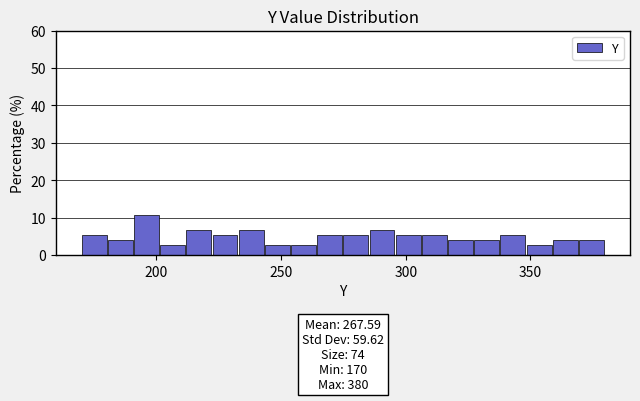

Read against the x-axis, roughly where is the centre of the tallest bar?

195